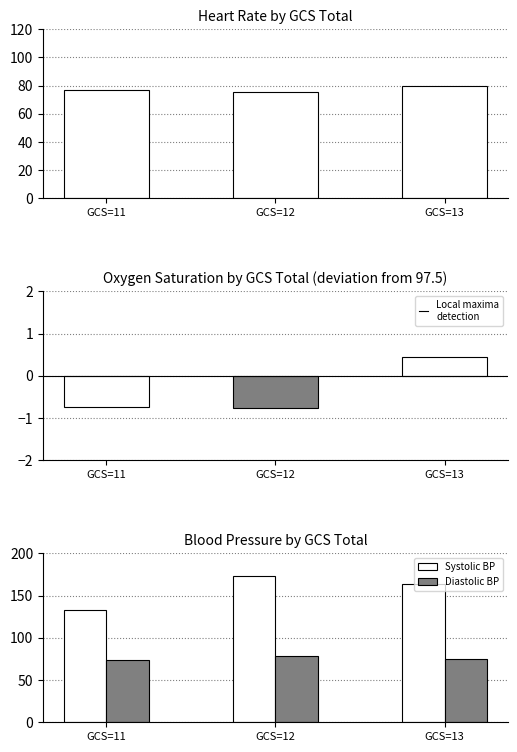

The value of Oxygen saturation at GCS=13 is 0.7. True or false?

False